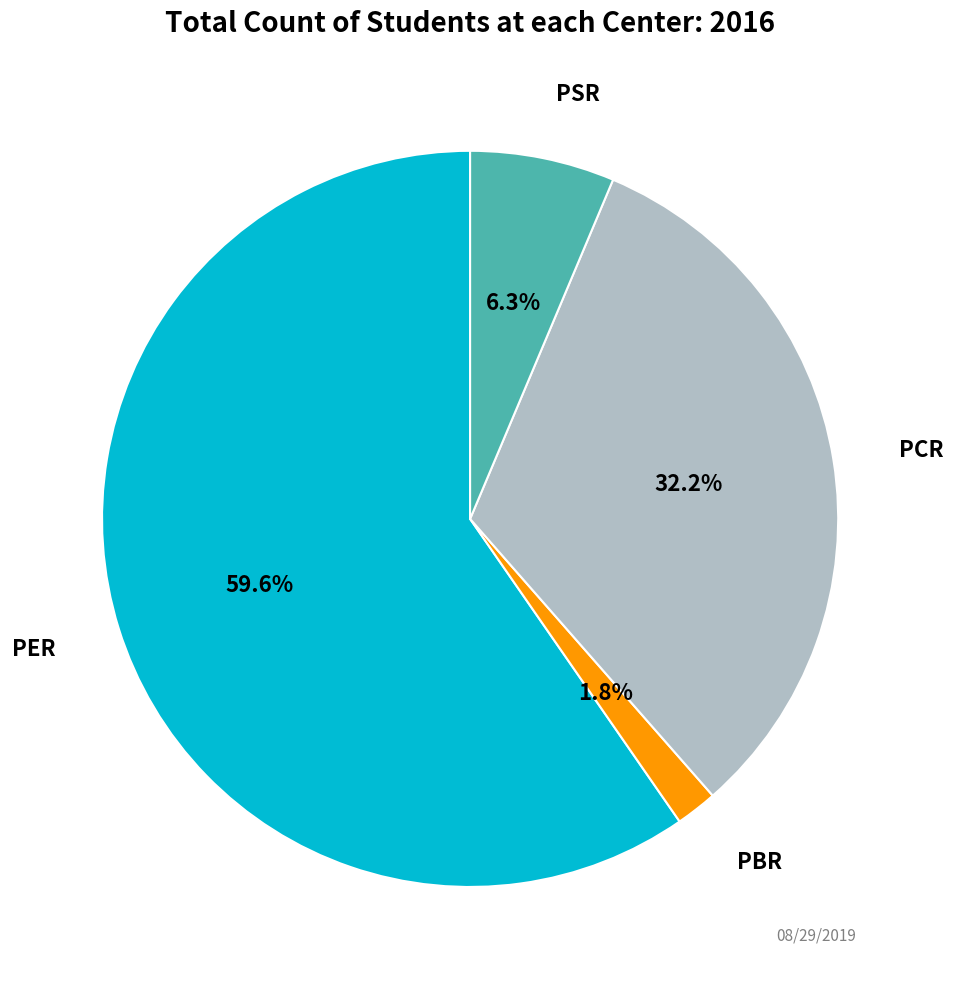

Is there any slice that represents more than half of the pie?

Yes